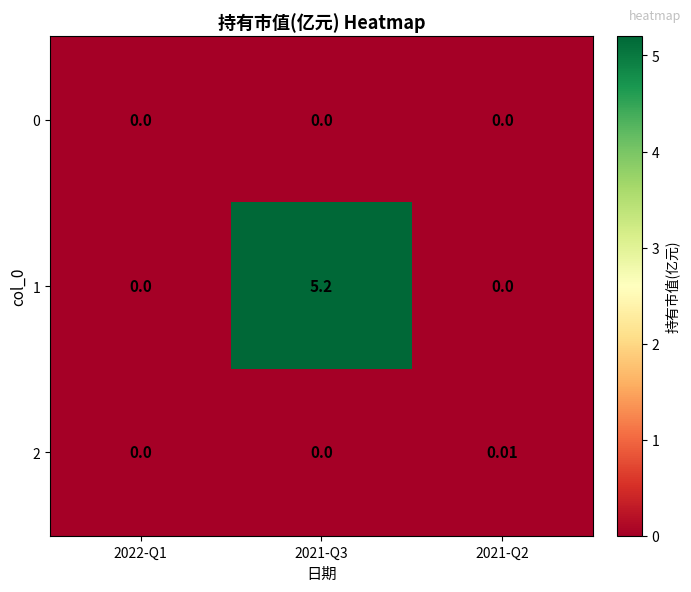

Is the value of 1 at 2021-Q3 greater than the value of 0 at 2021-Q2?

Yes